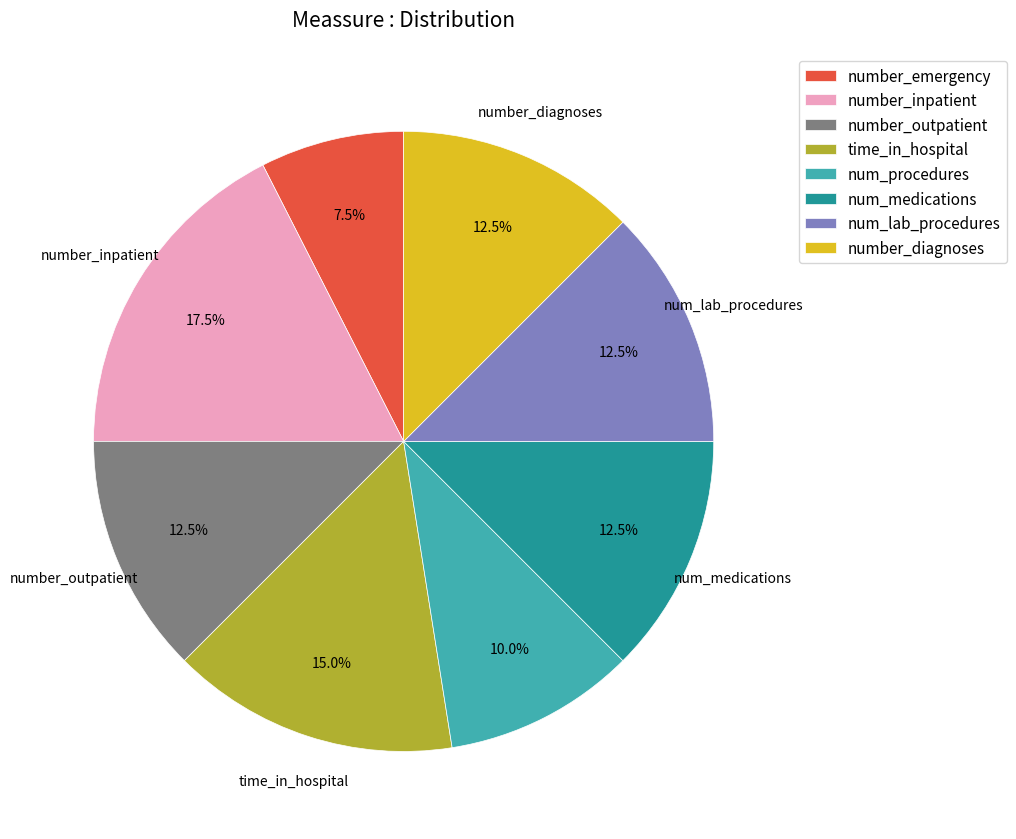

To the nearest percent, what is the combined percentage of number_inpatient and number_outpatient?

30%